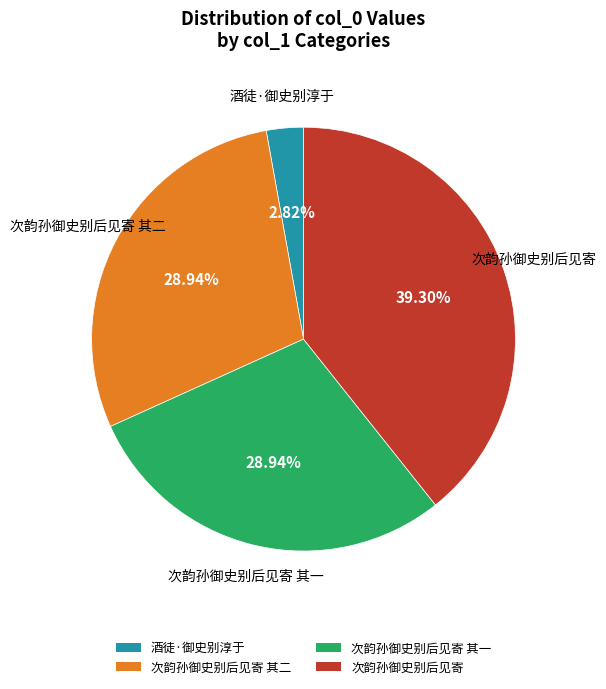

What percentage is NOT represented by 酒徒·御史别淳于?

97.2%